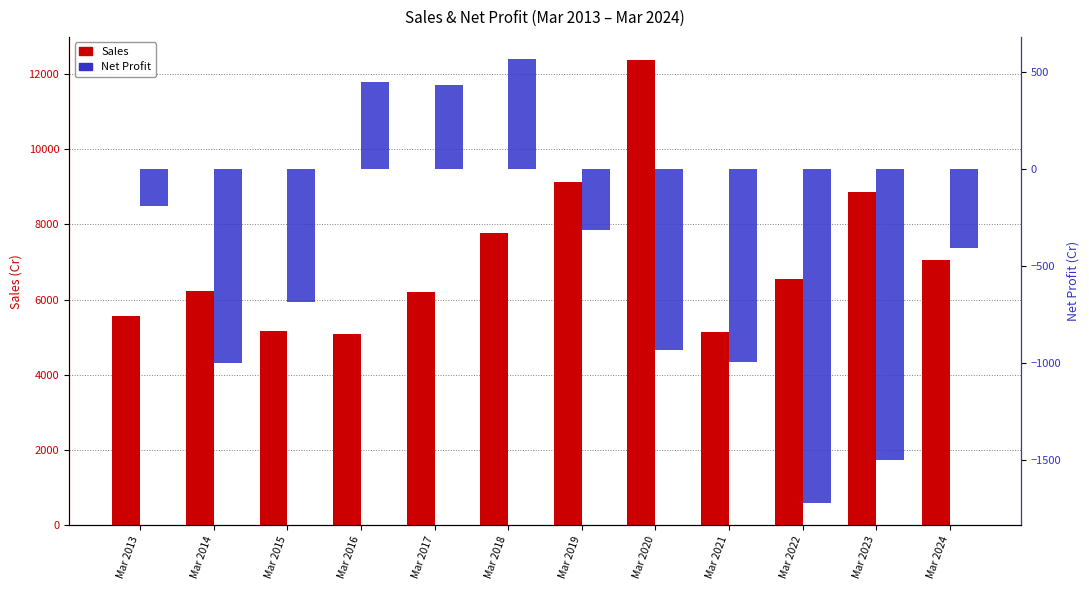

Reading left to right, extract all data points from this chart.

Sales: Mar 2013=5550	Mar 2014=6237	Mar 2015=5163	Mar 2016=5088	Mar 2017=6191	Mar 2018=7756	Mar 2019=9113	Mar 2020=12359	Mar 2021=5133	Mar 2022=6557	Mar 2023=8869	Mar 2024=7050
Net Profit: Mar 2013=-191	Mar 2014=-1003	Mar 2015=-687	Mar 2016=450	Mar 2017=431	Mar 2018=567	Mar 2019=-316	Mar 2020=-935	Mar 2021=-998	Mar 2022=-1725	Mar 2023=-1503	Mar 2024=-409